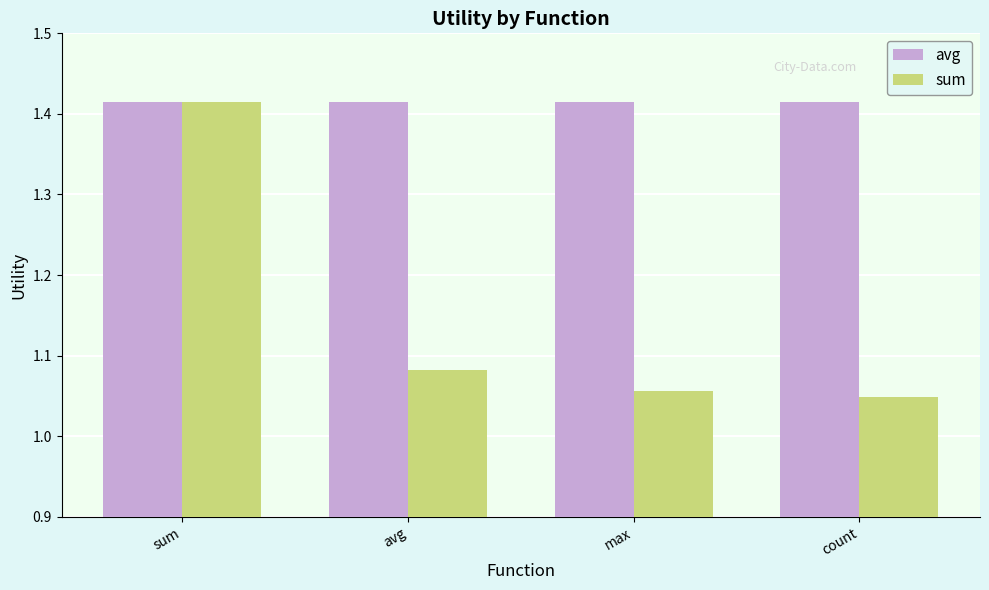

Which series has the largest range (max minus min)?

sum